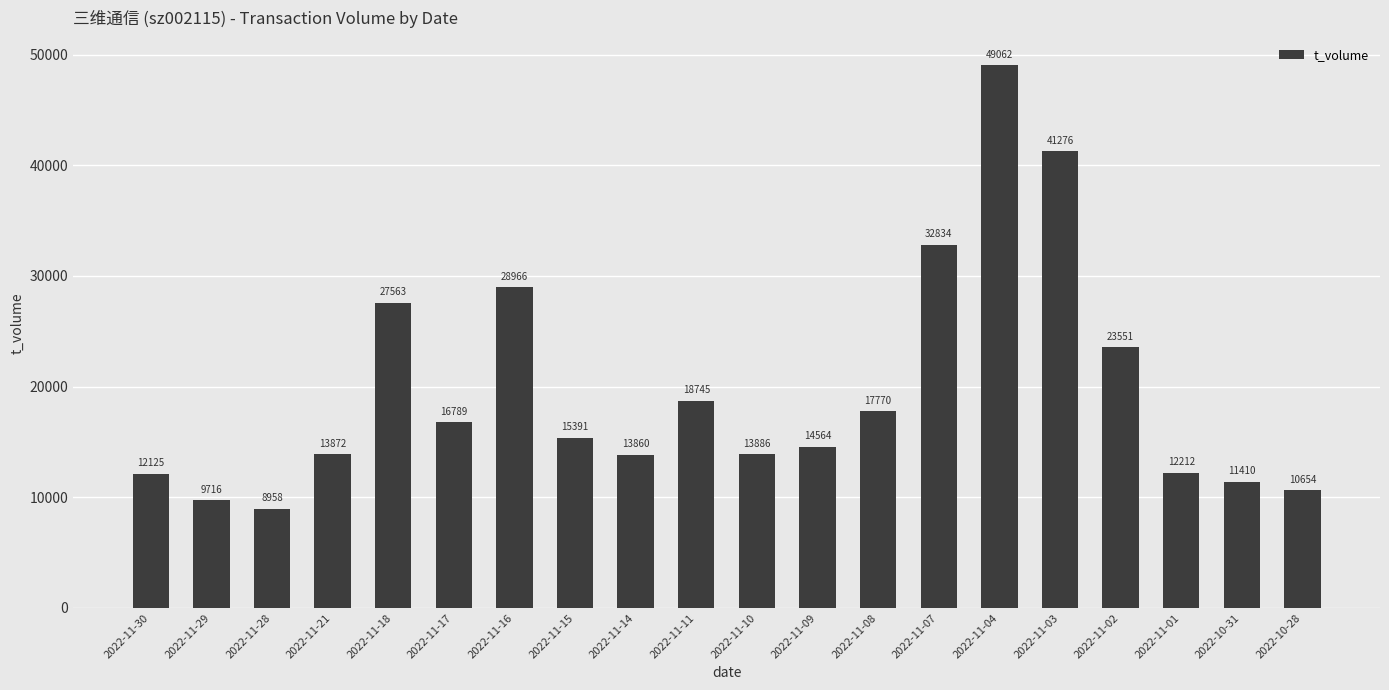

At which label does the data first exceed 15391?

2022-11-18